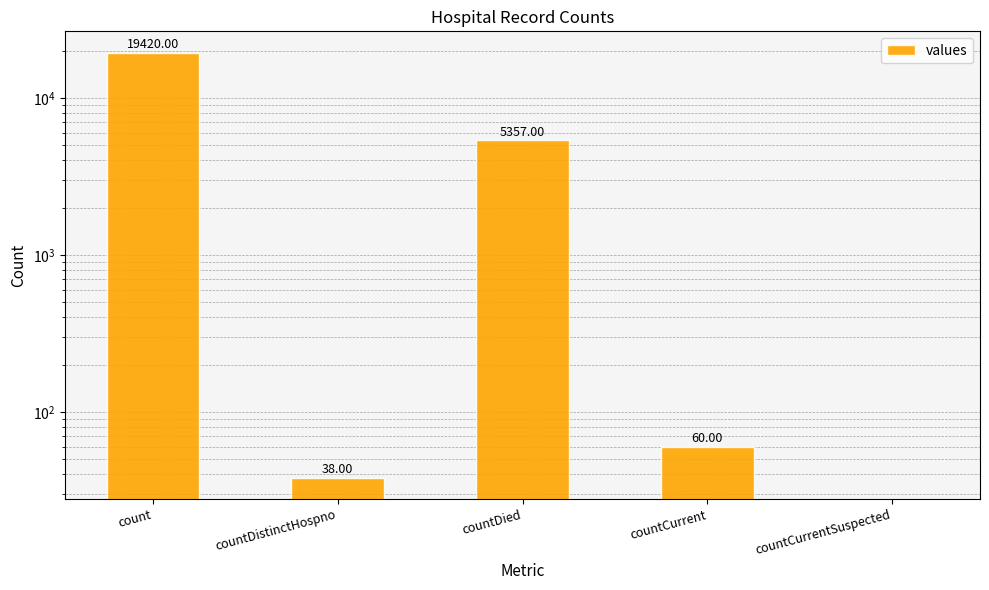

Reading right to left, what are all the values shown in this chart?

0	60	5357	38	19420